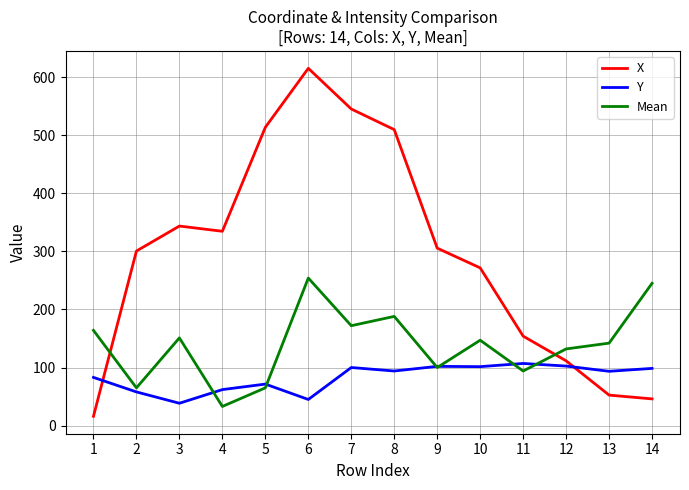

Which category has the lowest value in the Mean series?

4